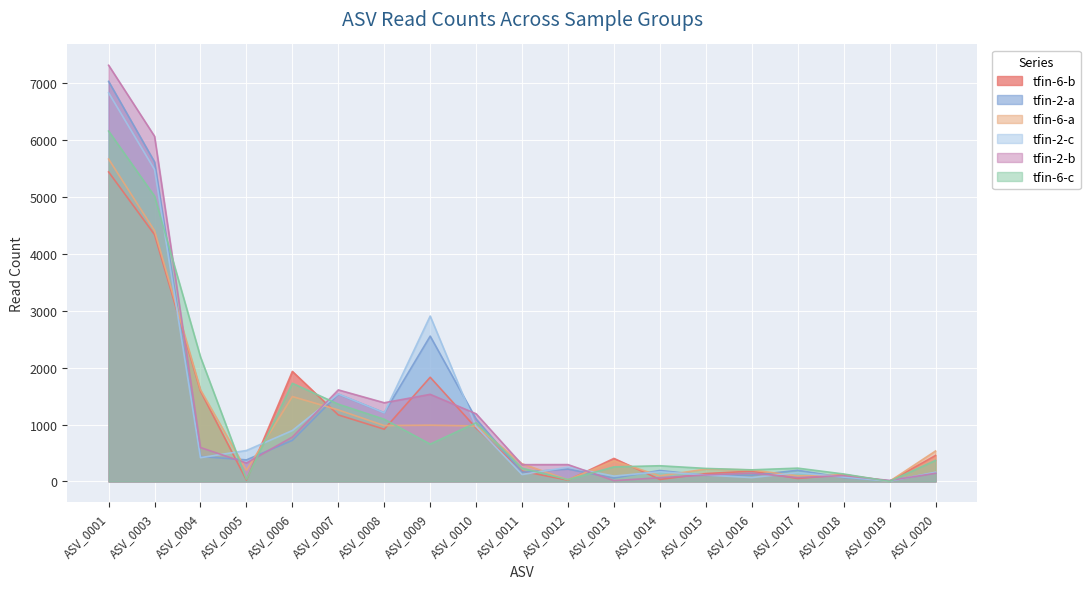

Does the chart display data point markers on the line(s)?

No